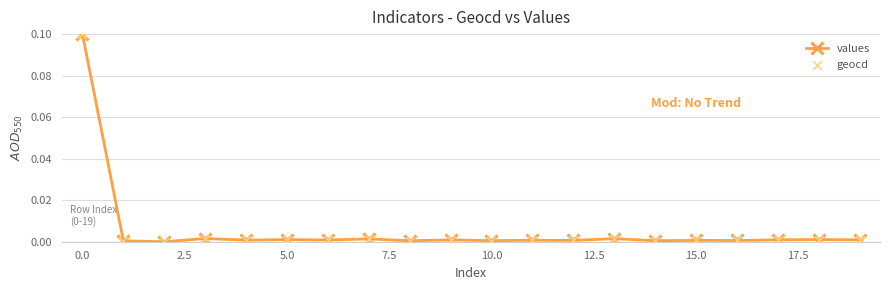

The value of values at 10.0 is 0.0. True or false?

True